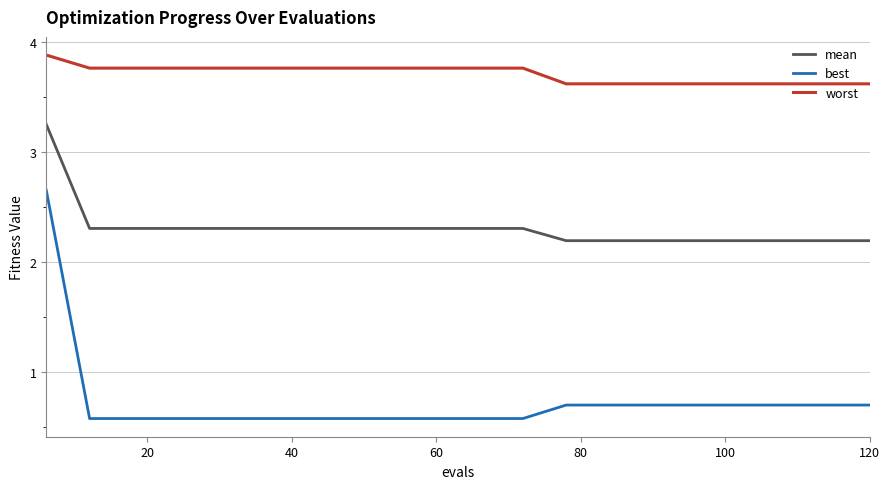

List the series in order of their peak value, lowest first.

best, mean, worst